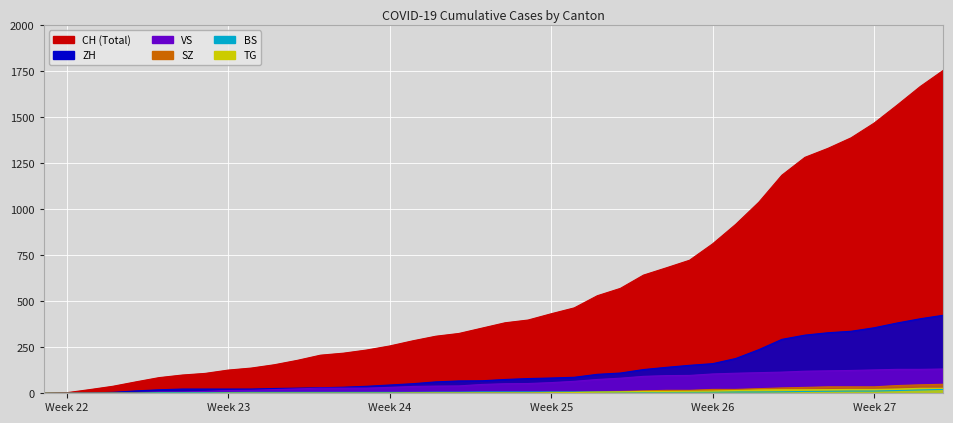

True or false: ZH has more than 0 interior local peaks.

False